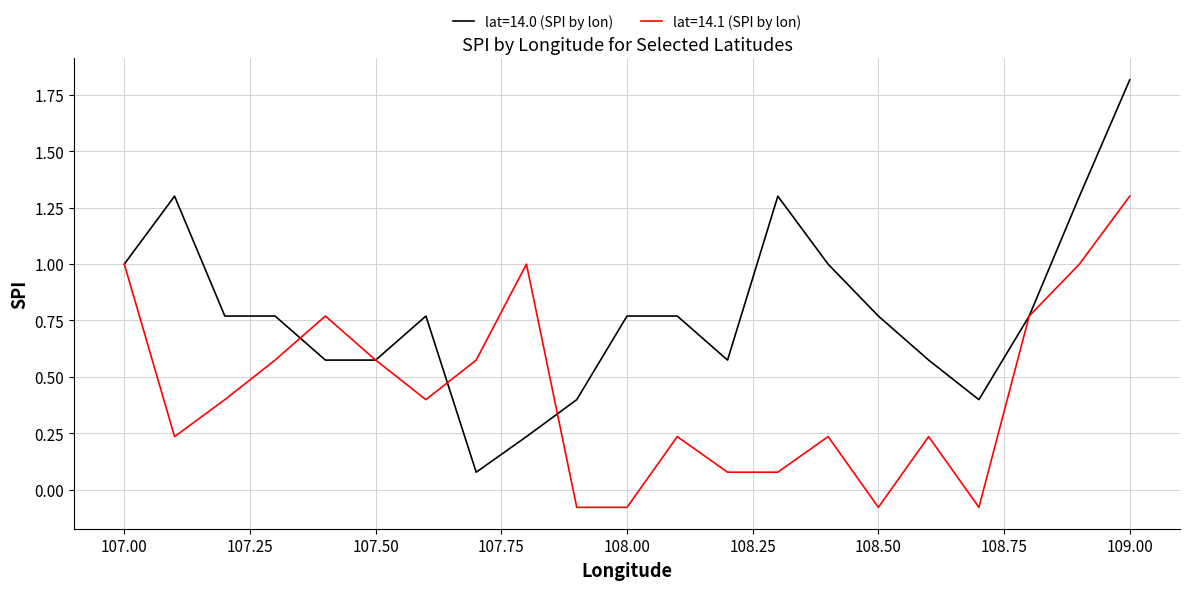

How many values in the lat=14.1 (SPI by lon) series exceed 0?

17